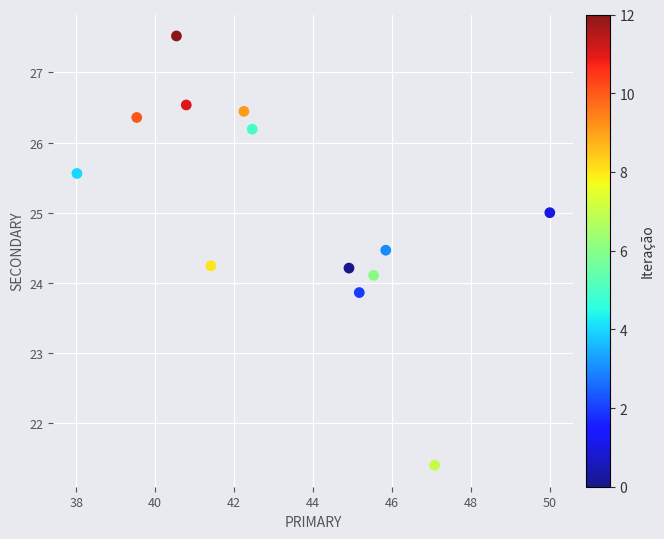

What is the range of Y values (max minus min)?

6.1